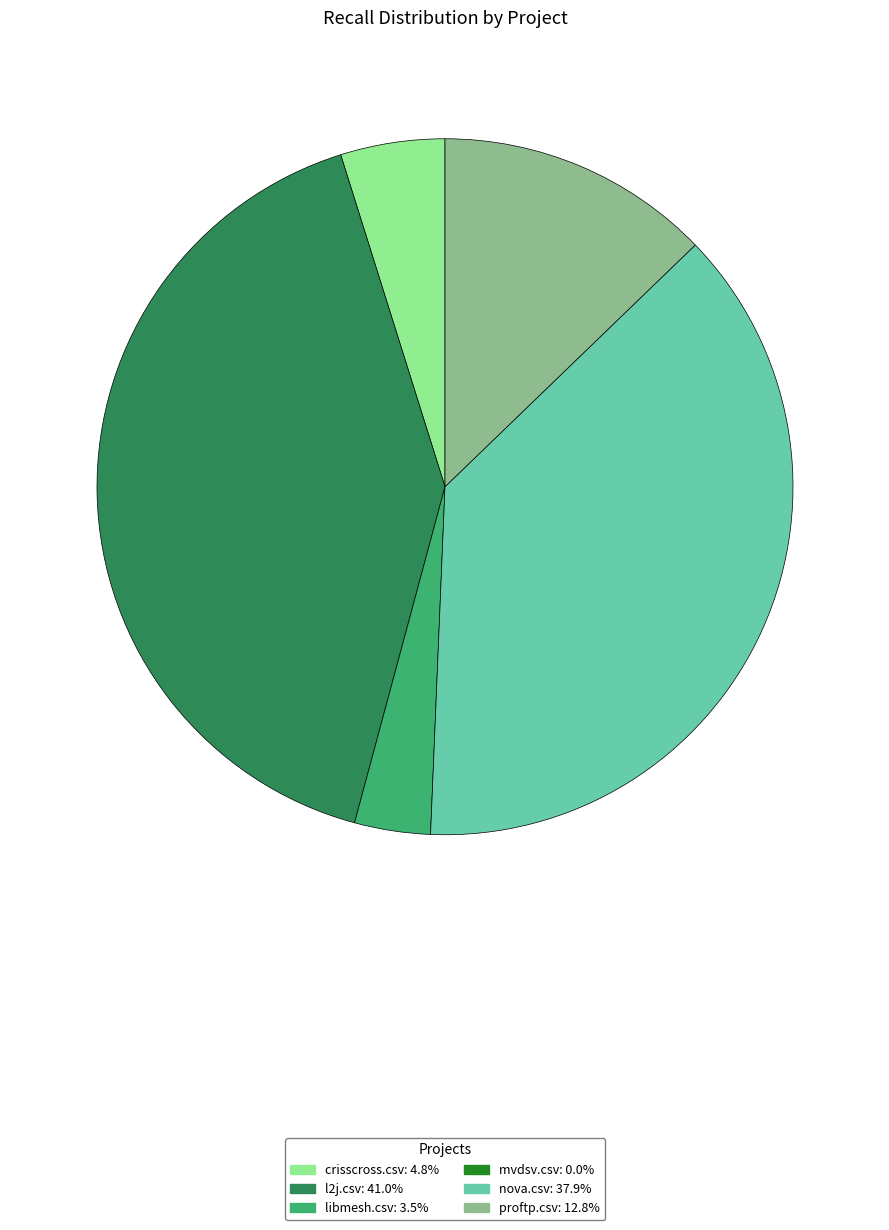

Is there any slice that represents more than half of the pie?

No